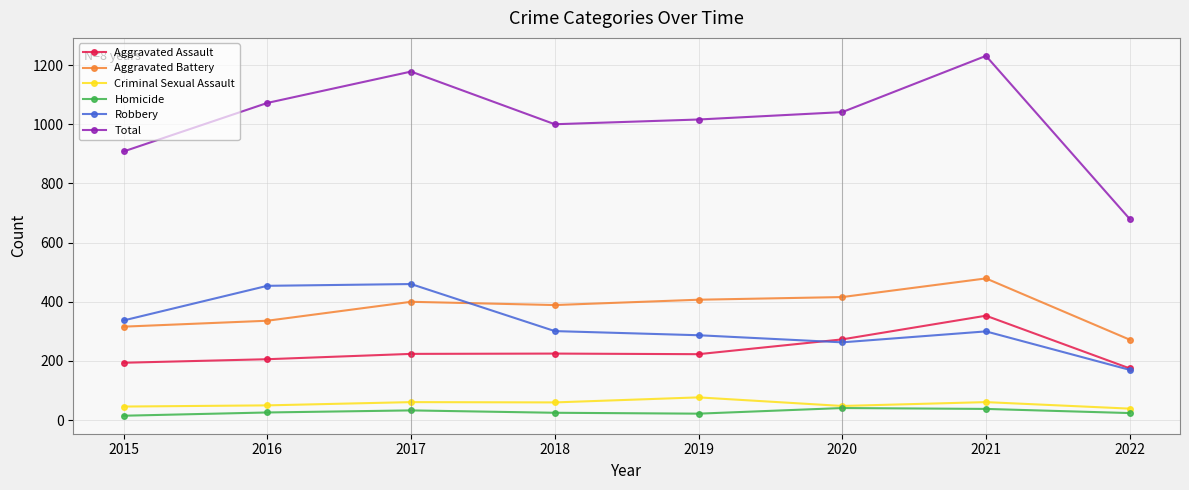

How many data points does each series have?

8